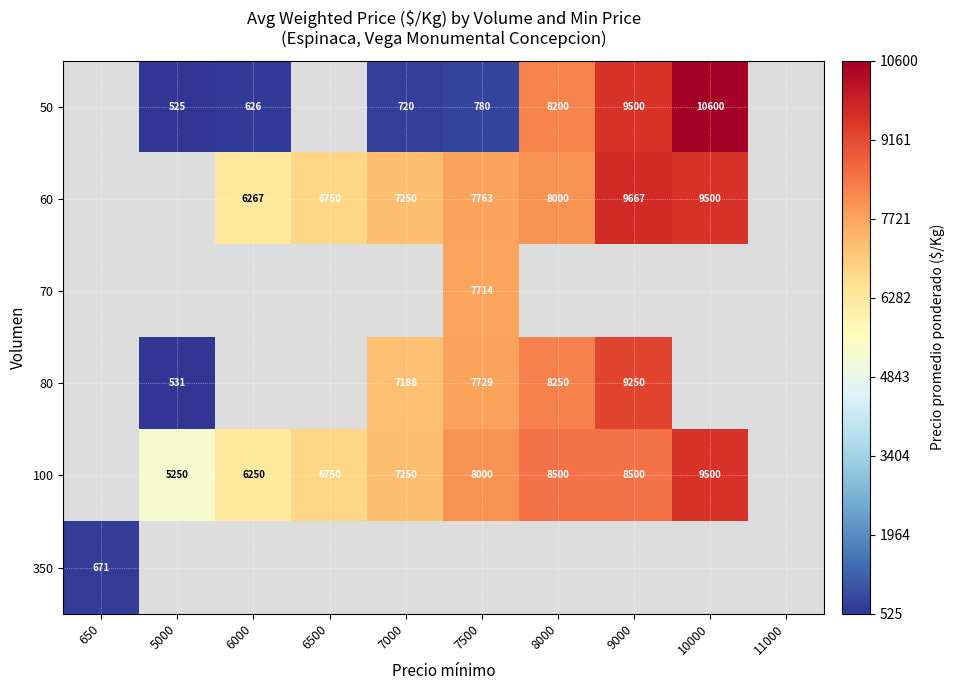

Is the value of 100 at 7500 greater than the value of 50 at 5000?

Yes